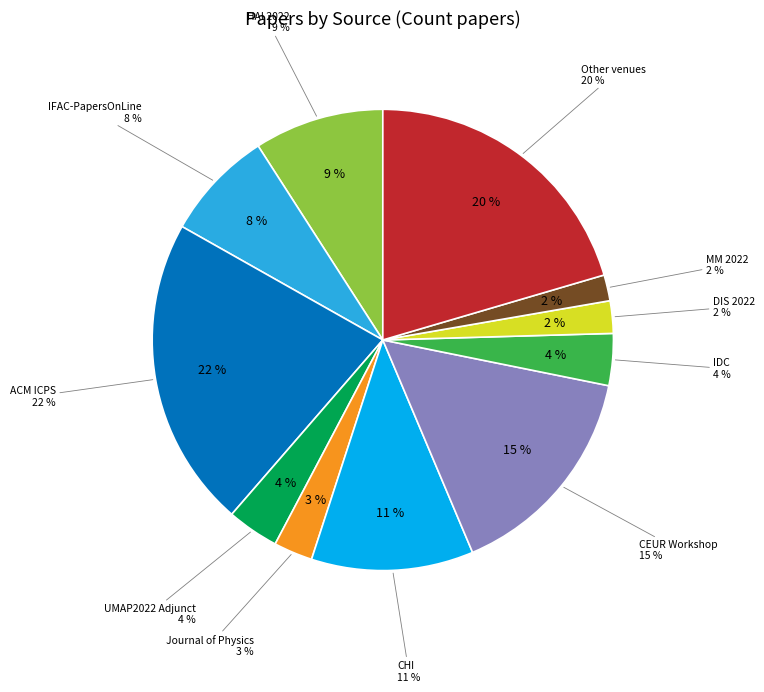

True or false: IDC accounts for 1% of the total.

False